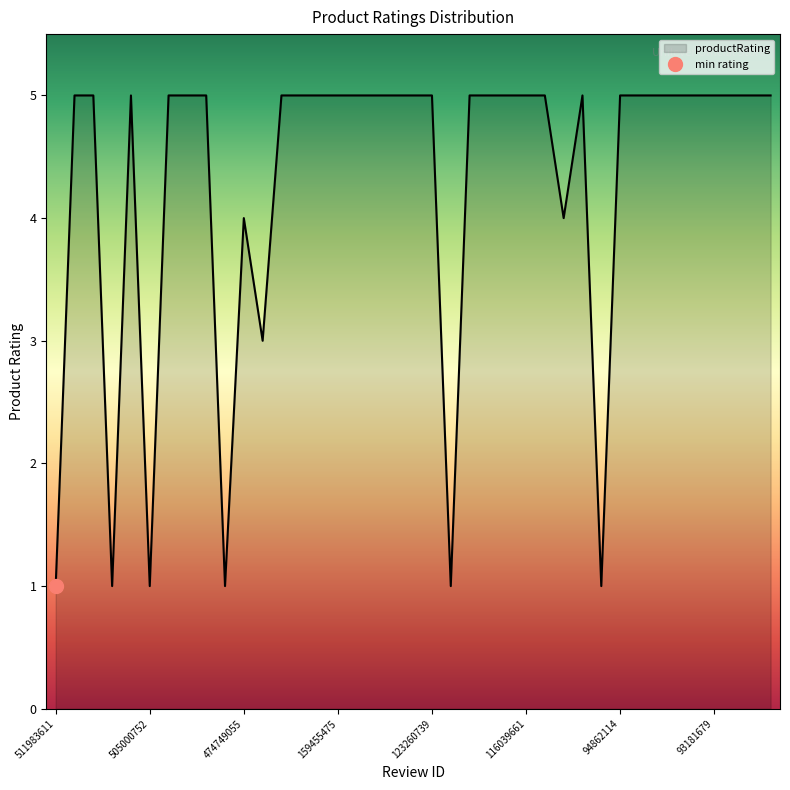

What is the greatest value displayed?

5